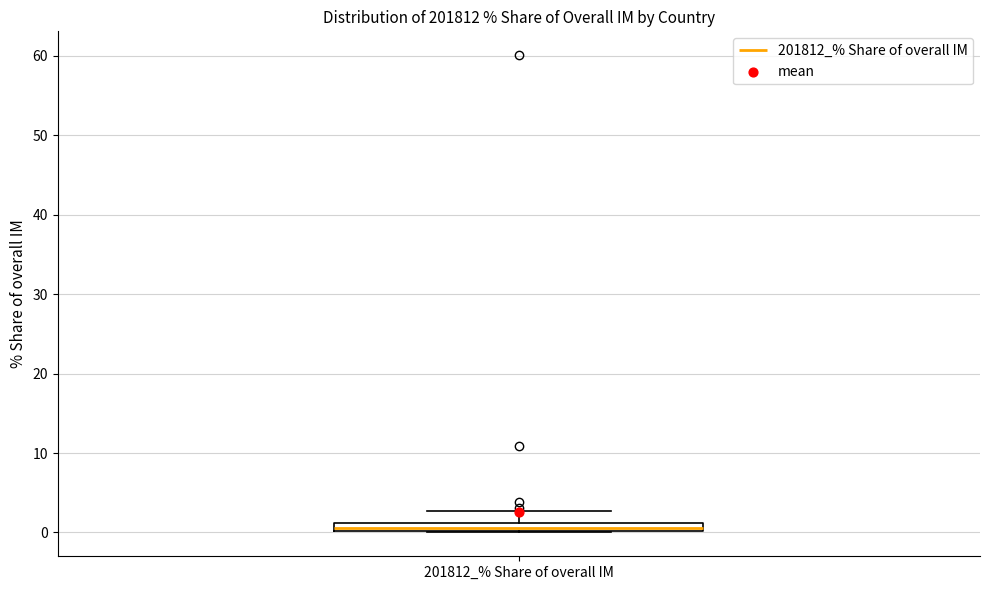

Where is the lower edge of the box for 201812_% Share of overall IM on the y-axis? The values are not printed on the chart, so give them approximately, as read against the axis.

0